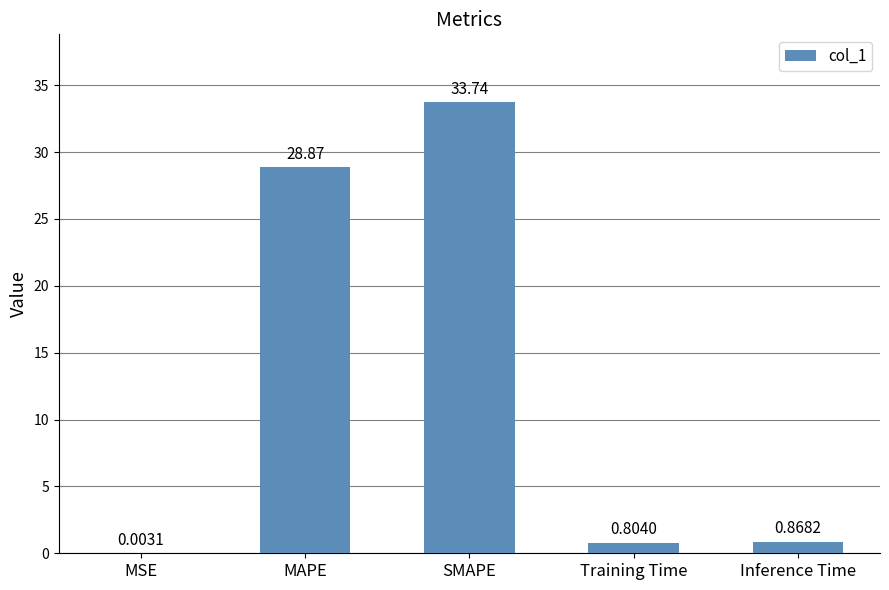

The value at SMAPE is 33.7. True or false?

True